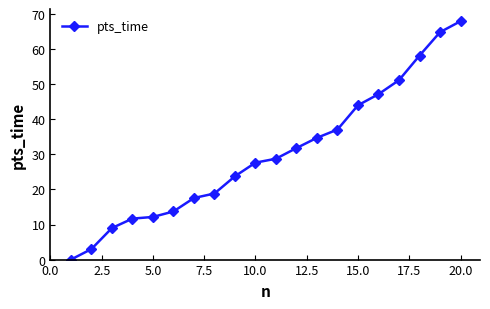

Does the chart display data point markers on the line(s)?

Yes